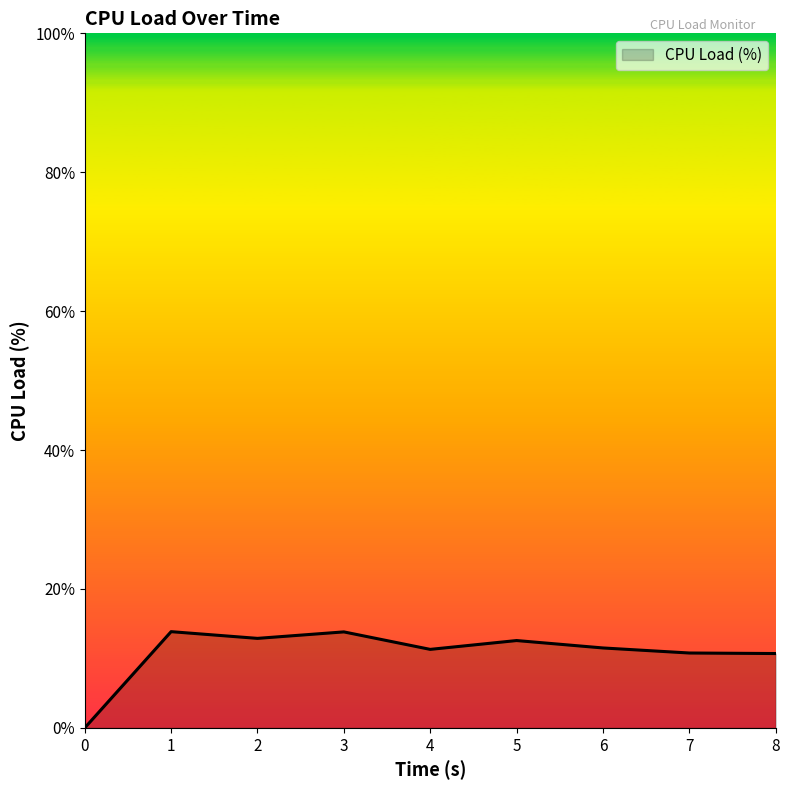

Read the value at 4.

11.3